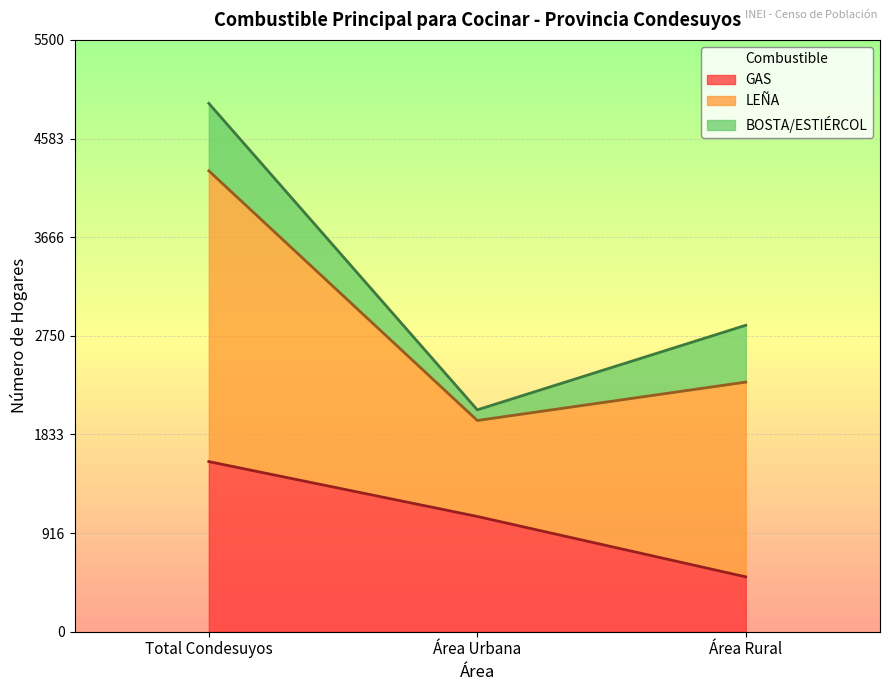

Rank the series at Área Rural from lowest to highest value.

GAS, BOSTA/ESTIÉRCOL, LEÑA